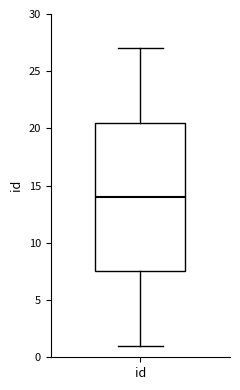

Transcribe this box plot: give where the median line is, the range the box spans, and where the two whiskers end, as read against the y-axis. The values are not printed on the chart, so give them approximately, as read against the axis.

median 14.0, box 7.5 to 20.5, whiskers 1.0 to 27.0